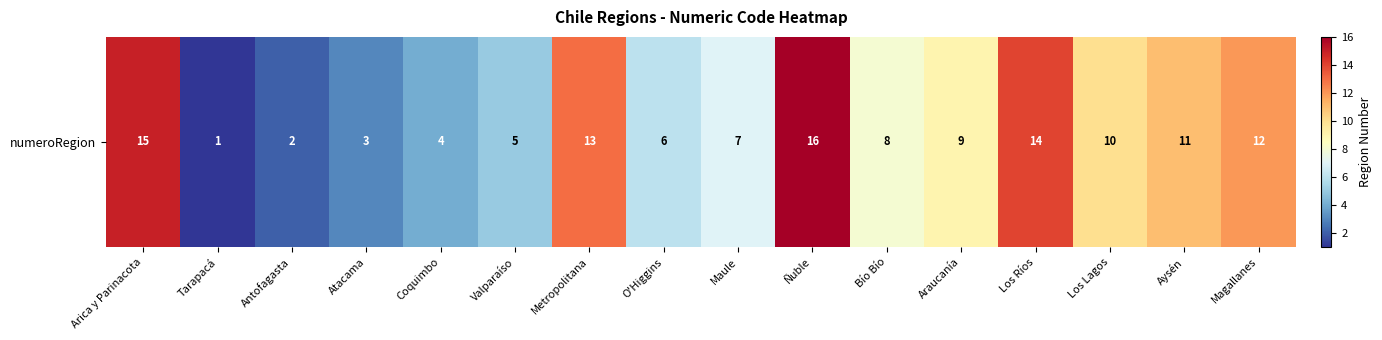

The chart shows a value of 7 at Coquimbo. True or false?

False